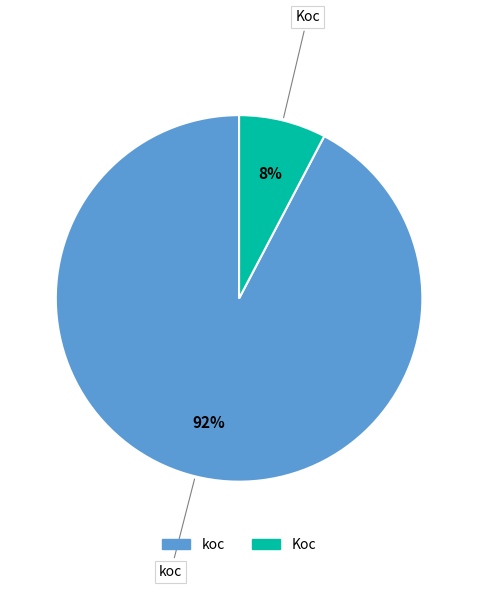

What is the smallest slice in the pie chart?

Koc